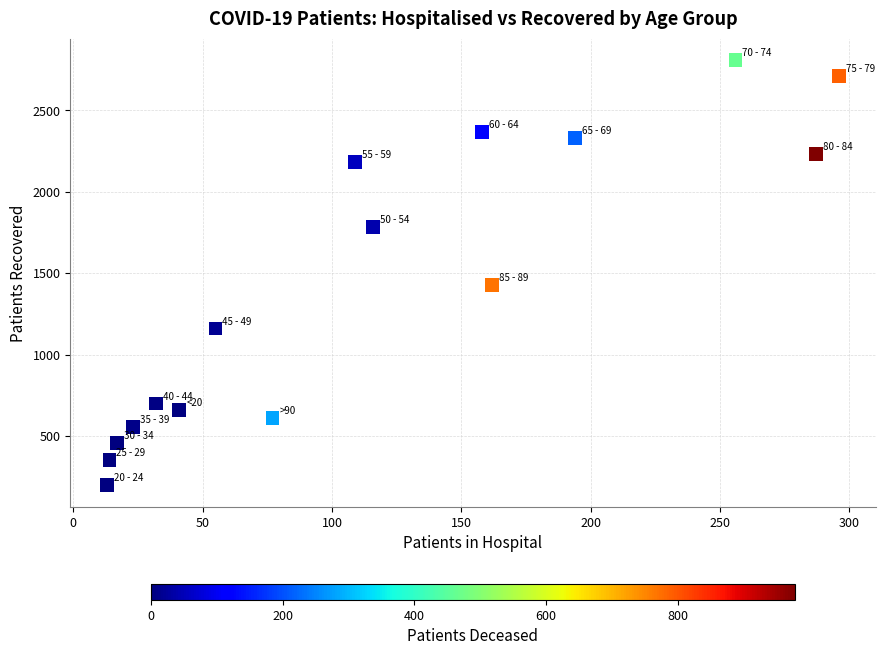

What is the range of X values (max minus min)?

283